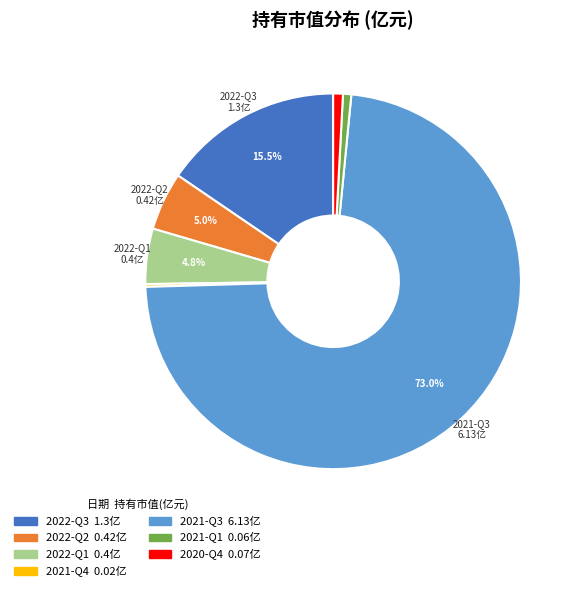

Does any single category account for the majority?

Yes